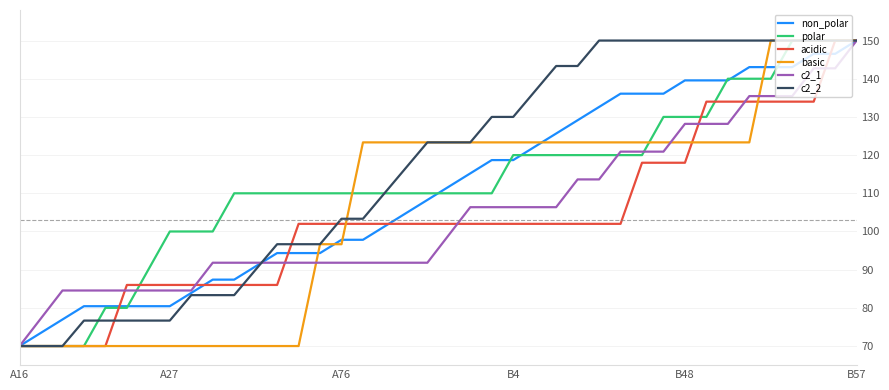

What is the highest value of the non_polar series?

150.0